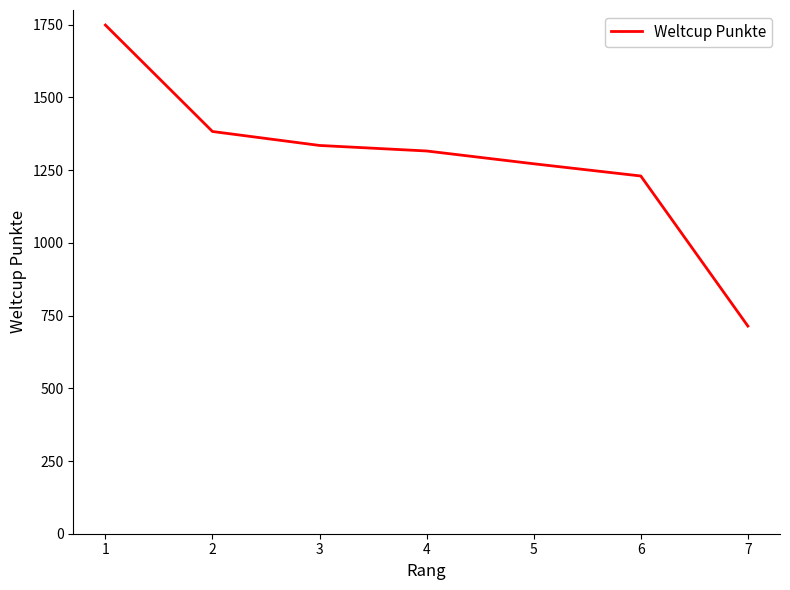

List the labels in order of value, smallest first.

7, 6, 5, 4, 3, 2, 1